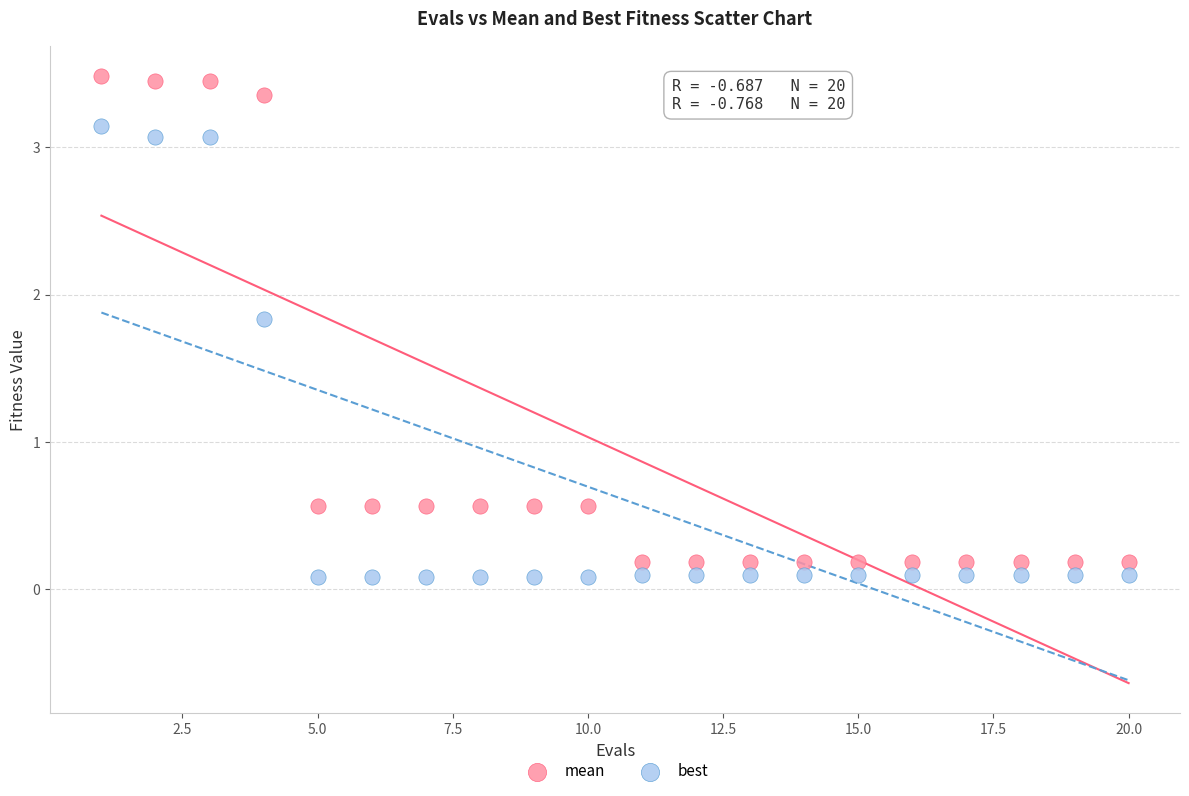

Across all data points, what is the range of X values (max minus min)?

19.0